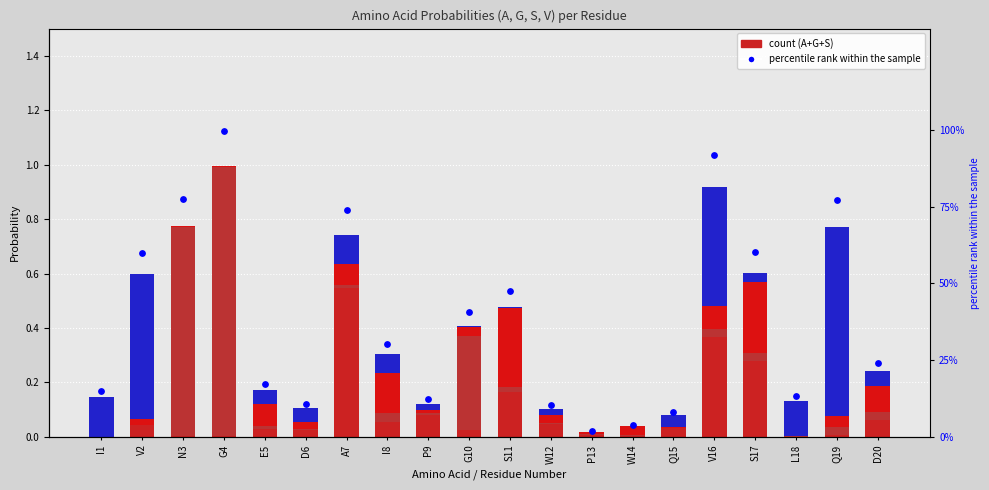

At which category is the sum across all series the highest?

G4